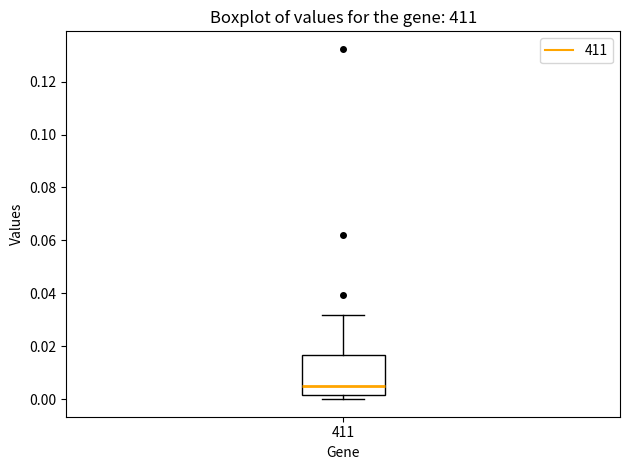

Transcribe this box plot: give where the median line is, the range the box spans, and where the two whiskers end, as read against the y-axis. The values are not printed on the chart, so give them approximately, as read against the axis.

median 0.006, box 0.002 to 0.016, whiskers 0.000 to 0.032